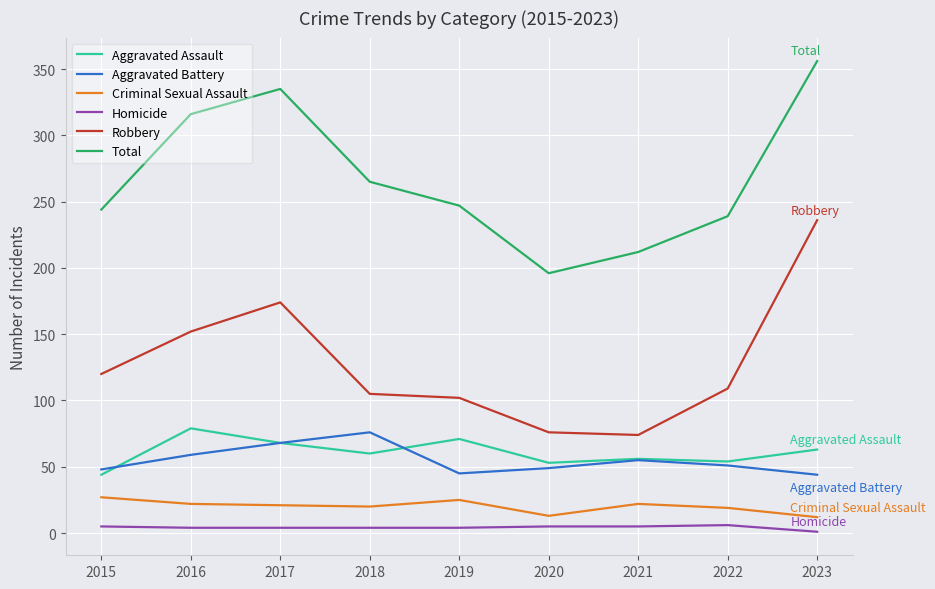

At which label does Aggravated Assault reach its minimum?

2015